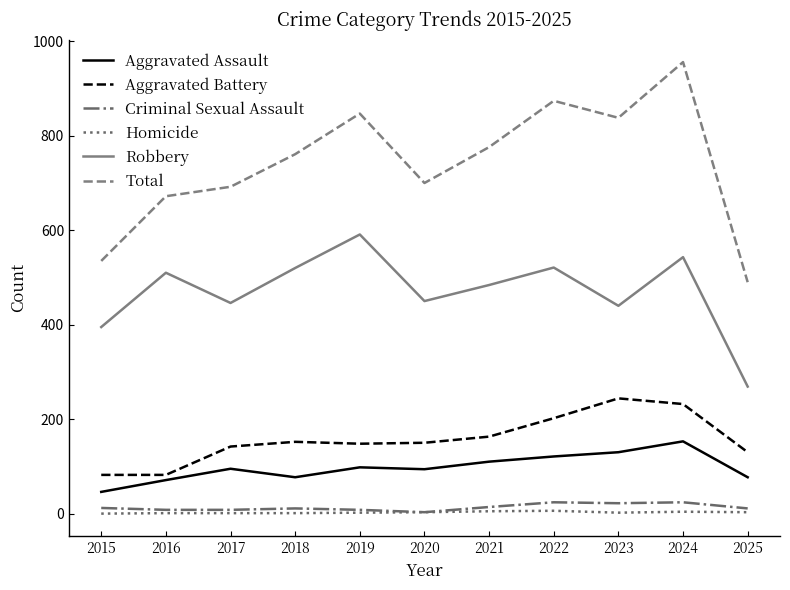

What is the difference between the highest and lowest values at 2018?

760